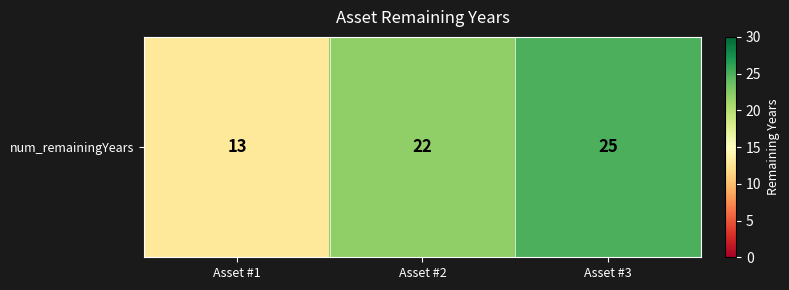

Rank the categories by value from highest to lowest.

Asset #3, Asset #2, Asset #1